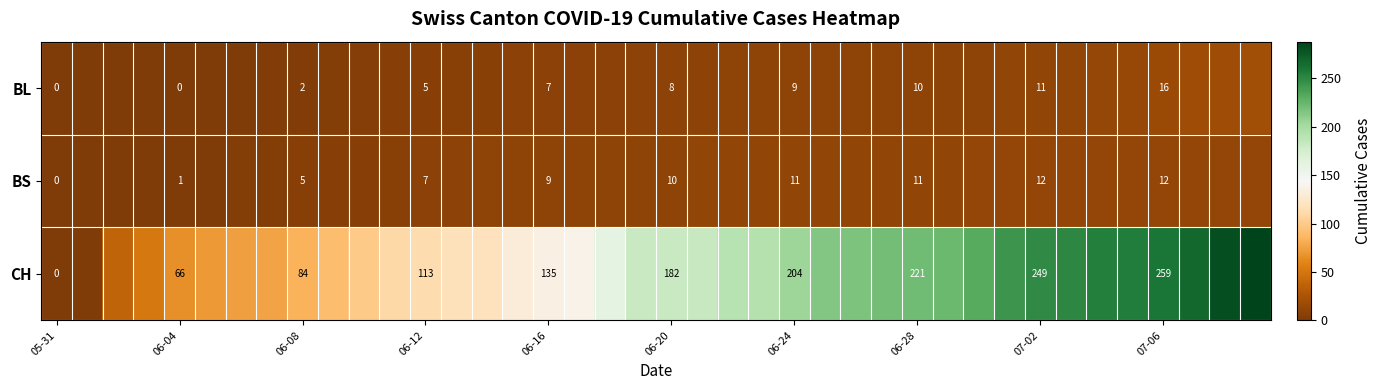

What is the total value across all series at 06-24?

224